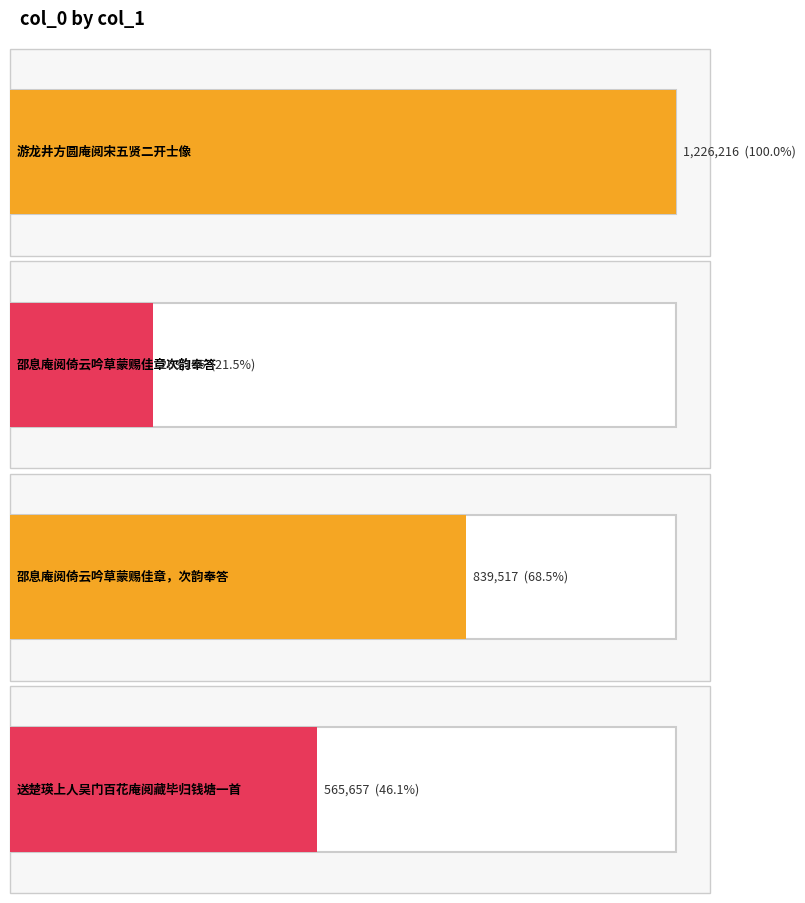

Reading right to left, extract all data points from this chart.

565657	839517	263196	1226216